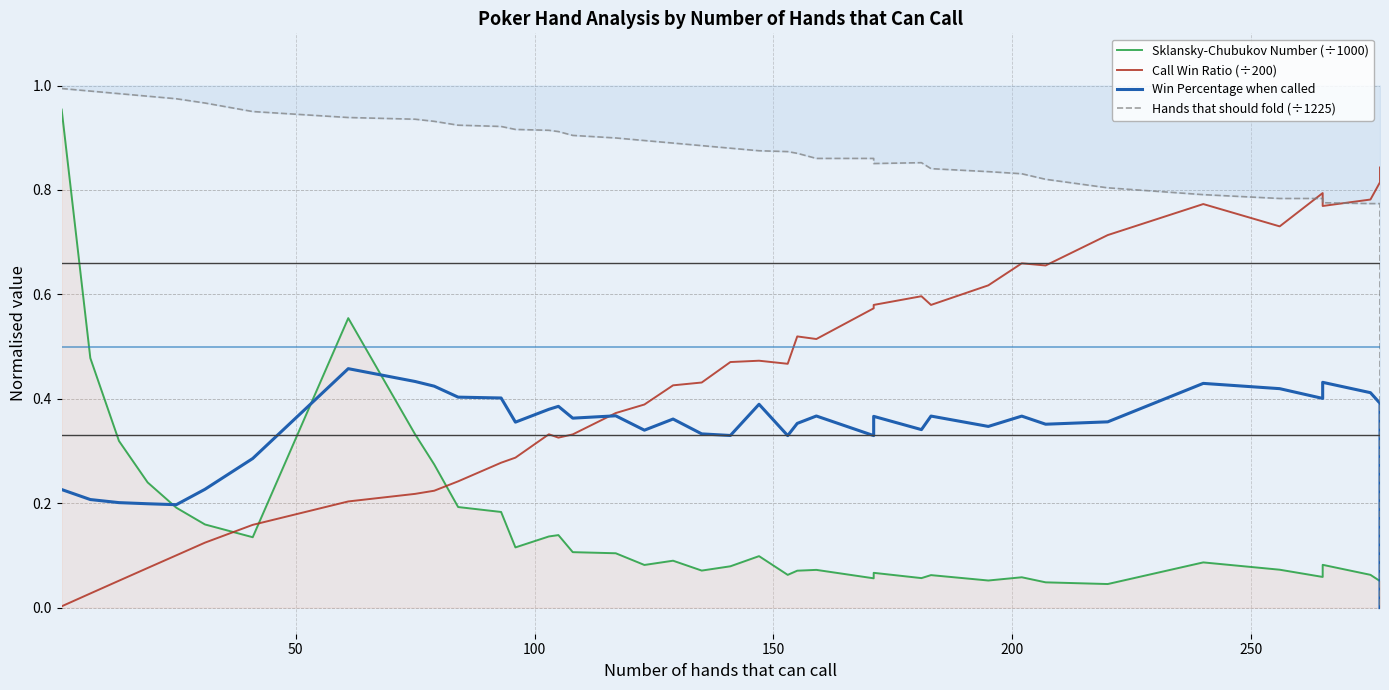

How many values in the Sklansky-Chubukov Number (÷1000) series exceed 0?

39